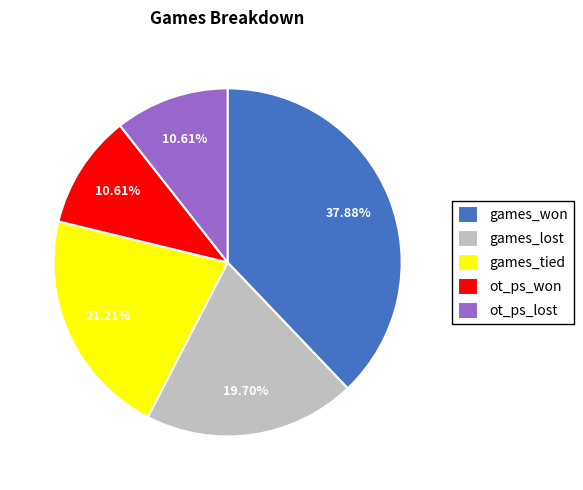

What is the largest slice in the pie chart?

games_won